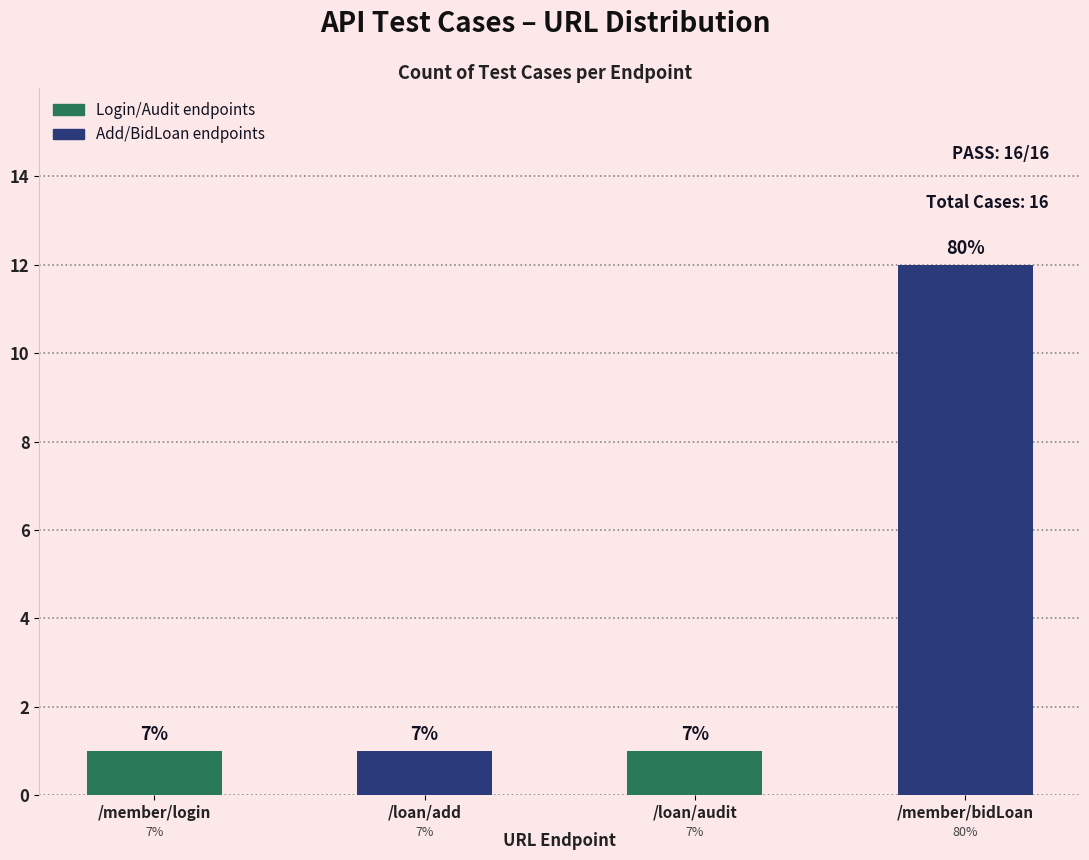

What is the greatest value displayed?

12